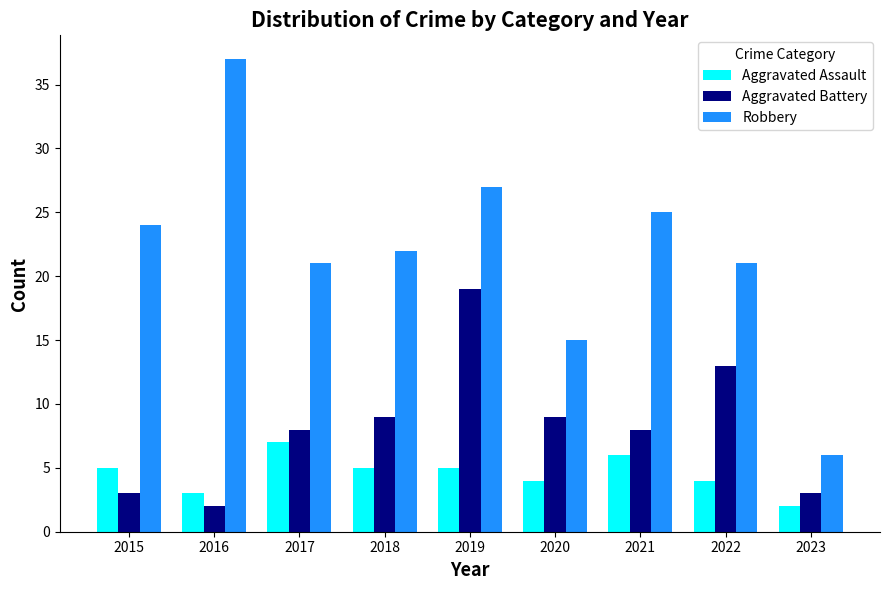

Reading right to left, extract all data points from this chart.

Aggravated Assault: 2	4	6	4	5	5	7	3	5
Aggravated Battery: 3	13	8	9	19	9	8	2	3
Robbery: 6	21	25	15	27	22	21	37	24